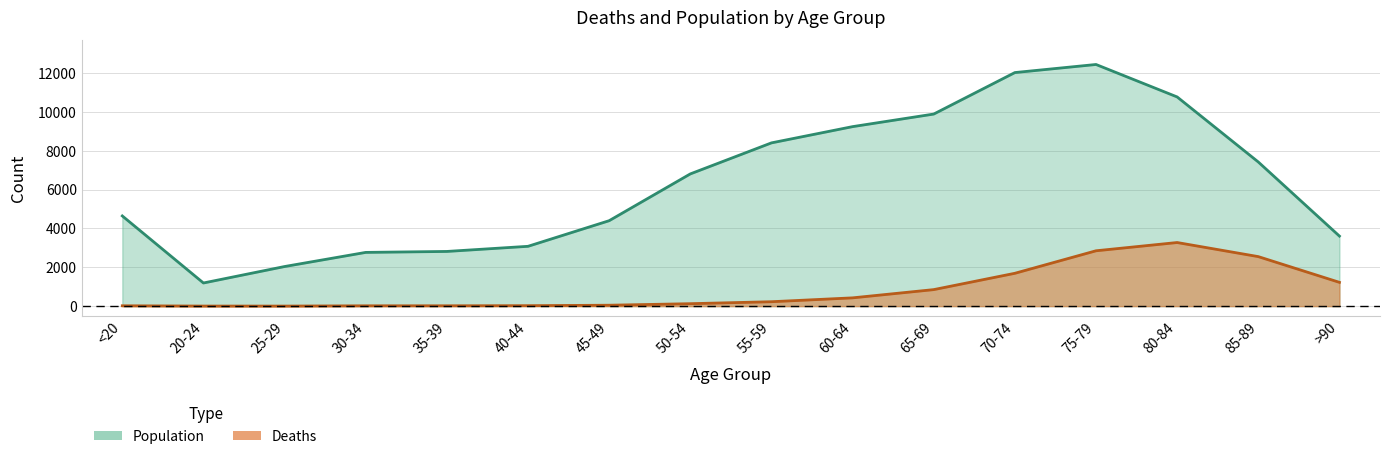

True or false: Population and Deaths cross at least once.

False